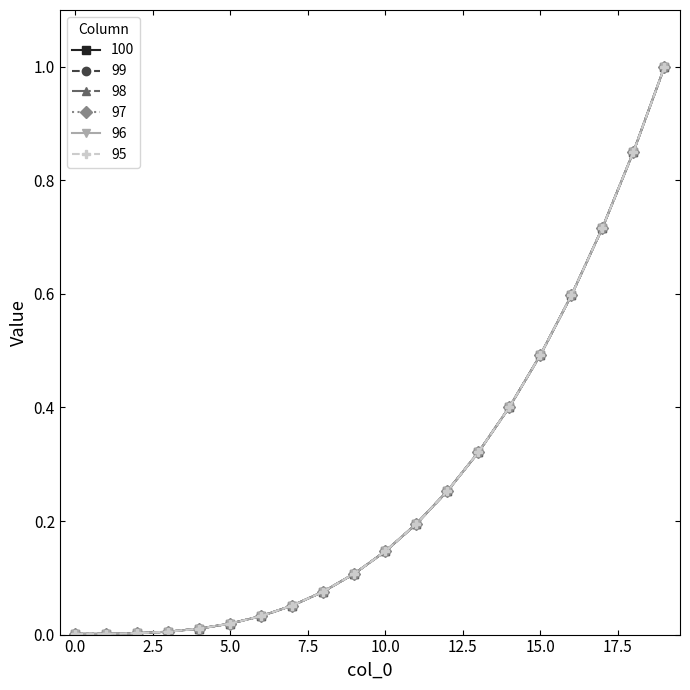

Is this an area chart (filled region under the line)?

No